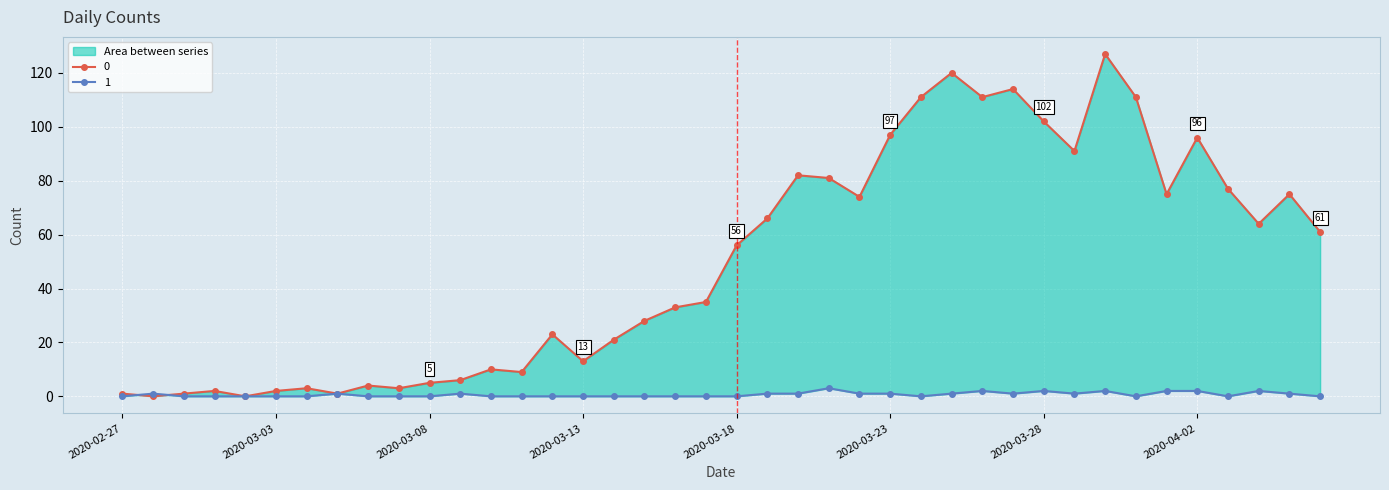

What is the spread (max minus min) of values at 2020-03-30?

125